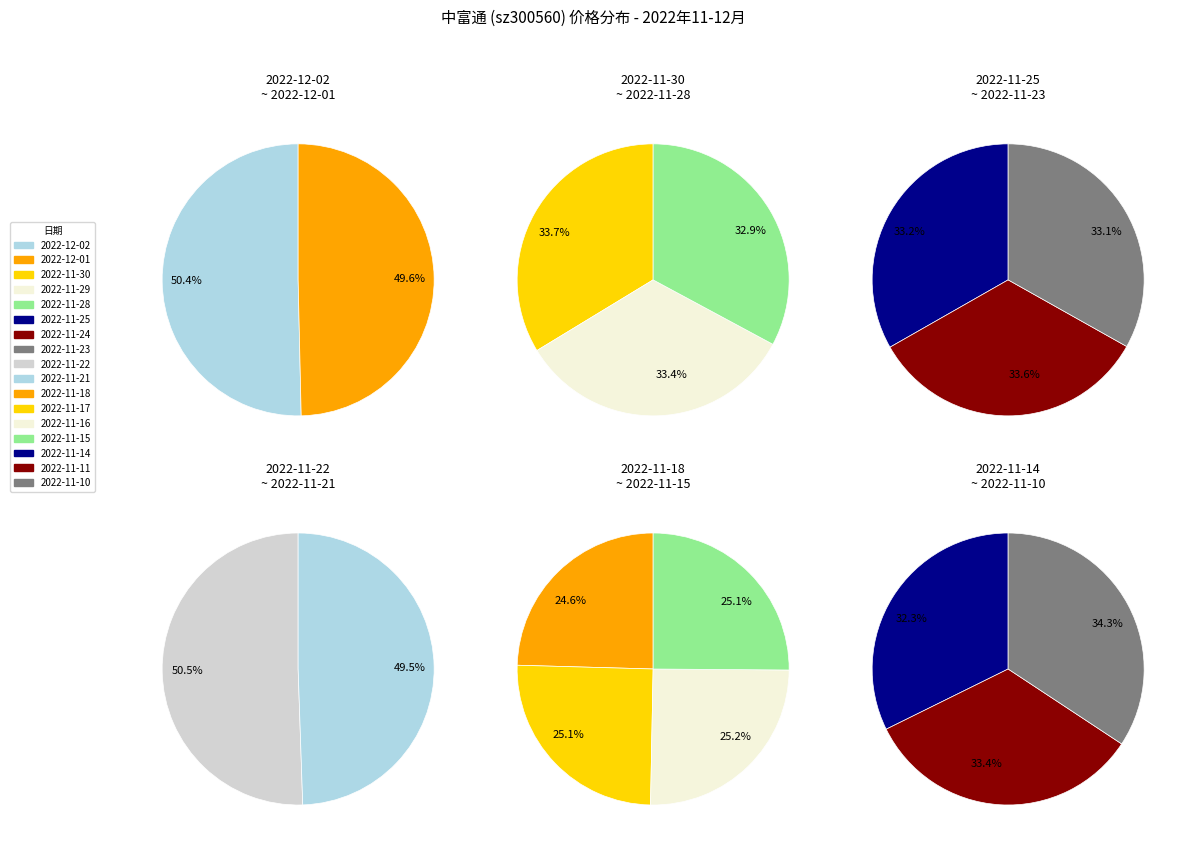

Which category has the biggest portion of the pie?

2022-11-10